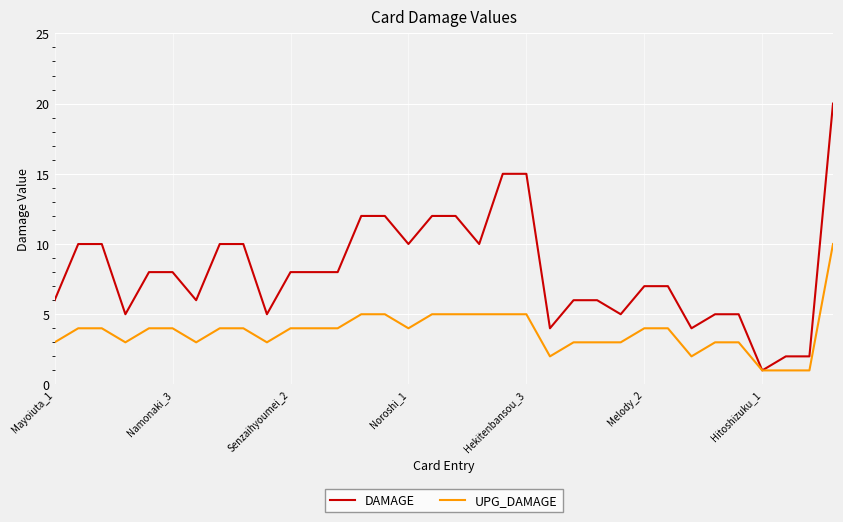

Reading left to right, what are all the values shown in this chart?

DAMAGE: 6	10	10	5	8	8	6	10	10	5	8	8	8	12	12	10	12	12	10	15	15	4	6	6	5	7	7	4	5	5	1	2	2	20
UPG_DAMAGE: 3	4	4	3	4	4	3	4	4	3	4	4	4	5	5	4	5	5	5	5	5	2	3	3	3	4	4	2	3	3	1	1	1	10